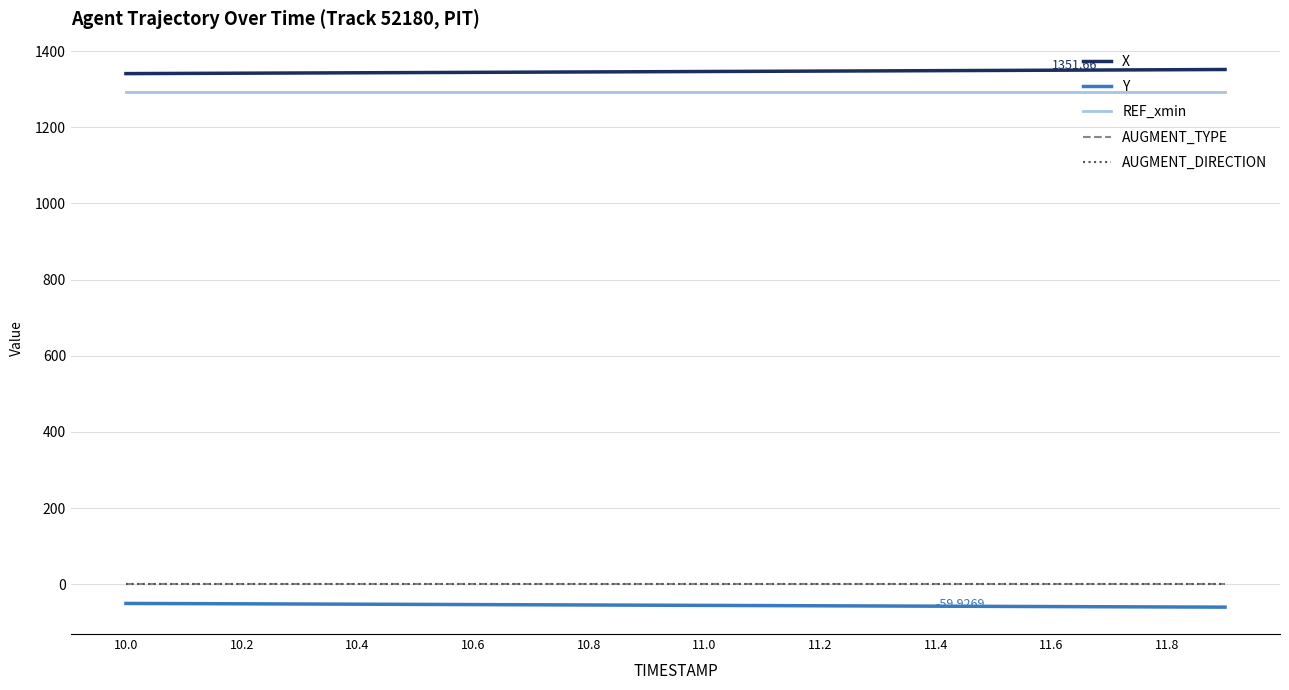

Does the chart display data point markers on the line(s)?

No